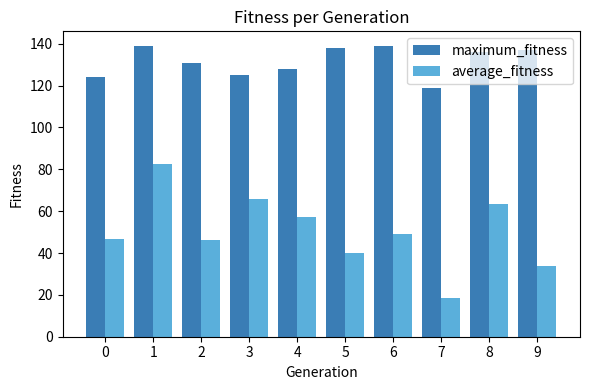

List the series in order of their peak value, lowest first.

average_fitness, maximum_fitness